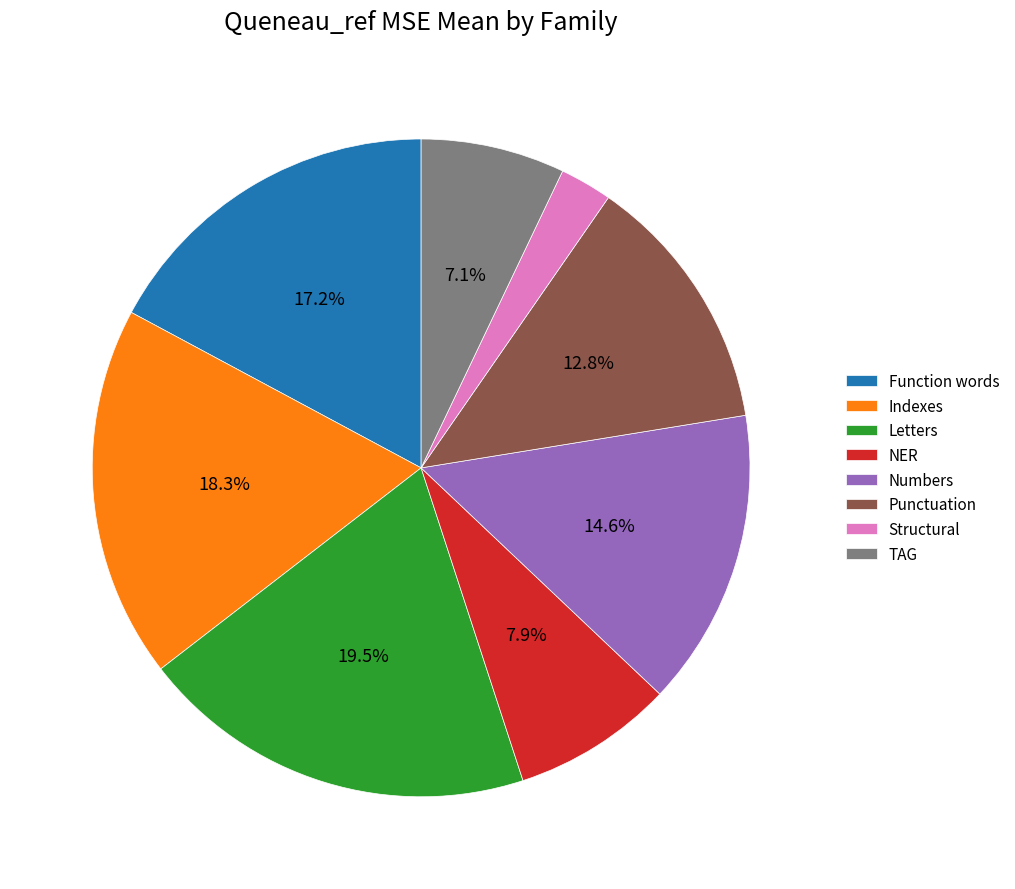

Between Punctuation and Letters, which is larger?

Letters